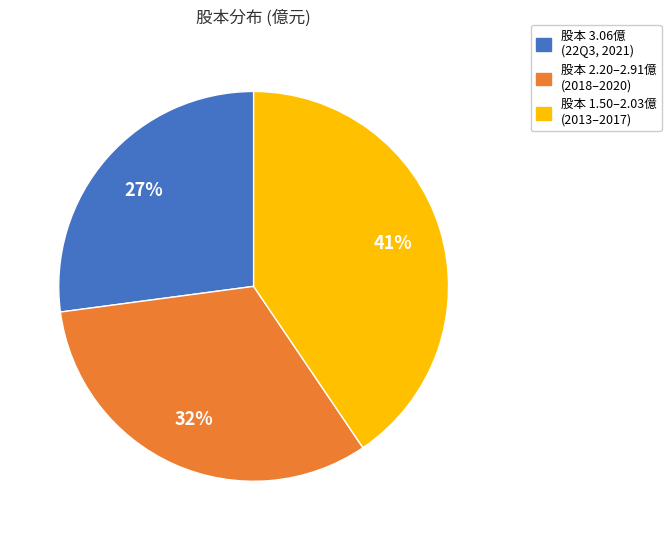

Is there any slice that represents more than half of the pie?

No